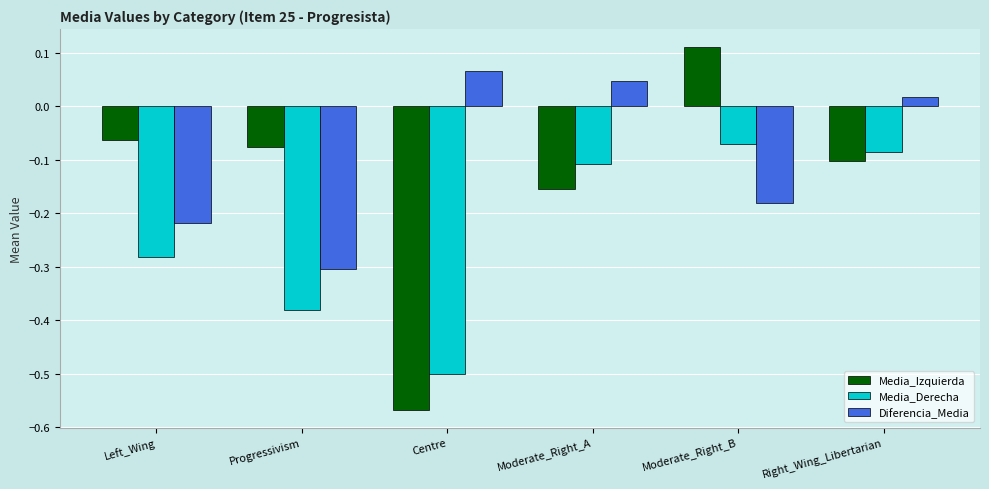

At which label does Media_Derecha reach its peak?

Moderate_Right_B